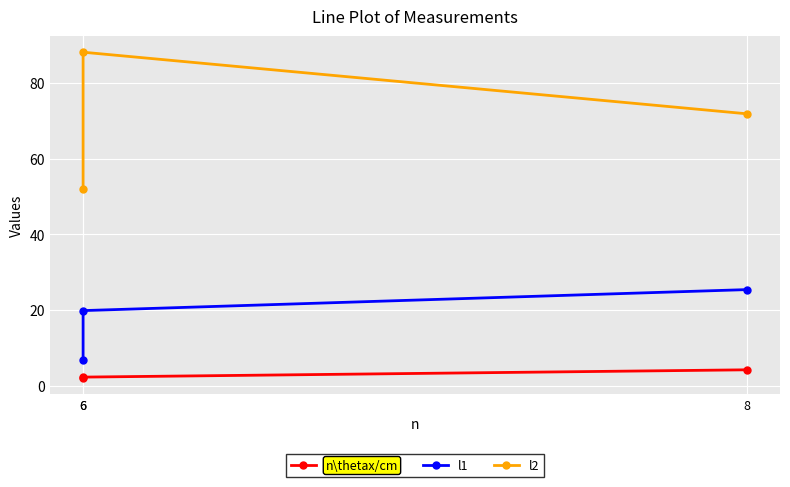

What is the smallest value displayed?

2.0